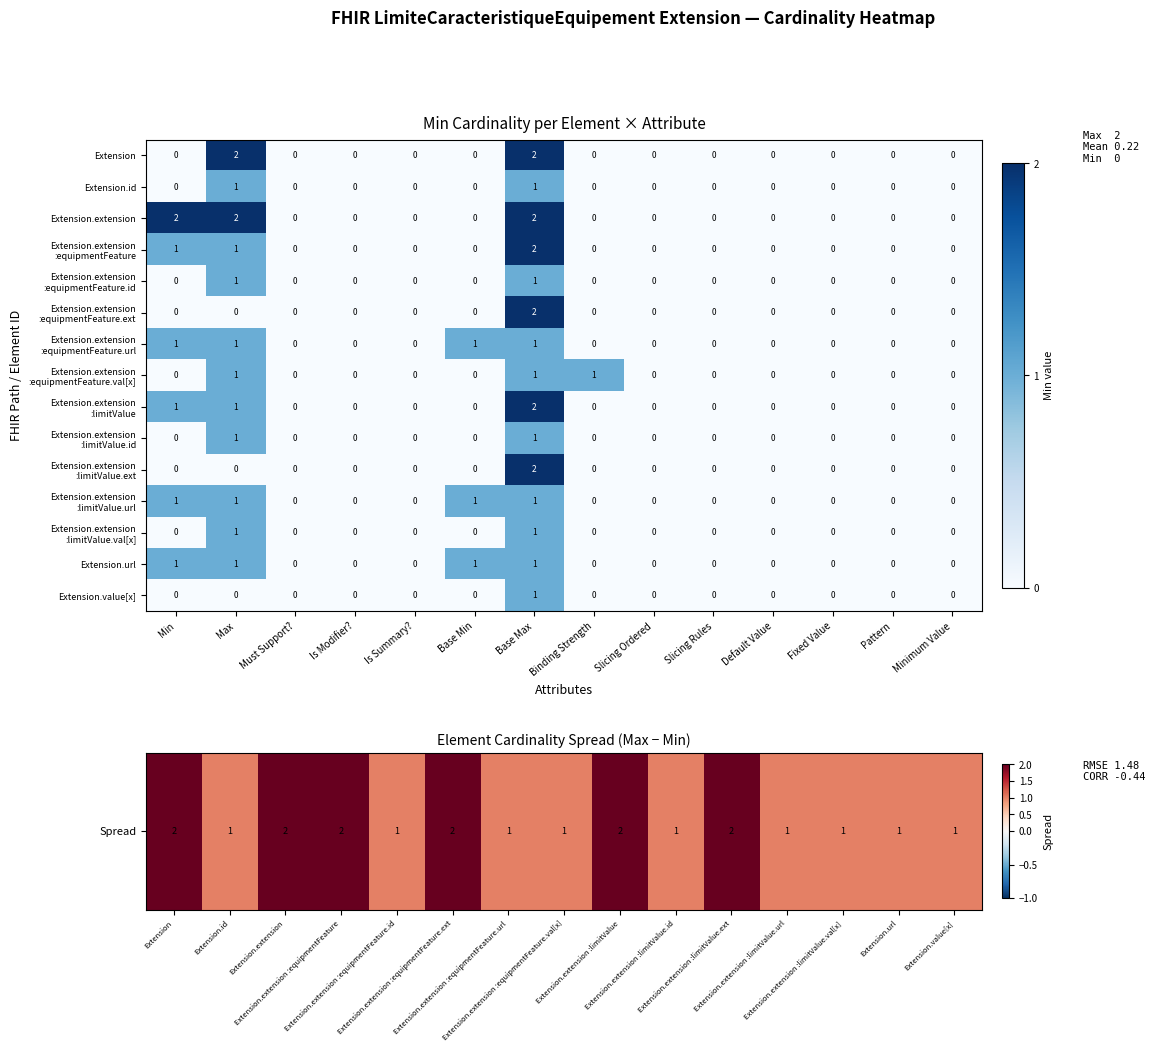

Between Min and Base Min, which series saw the biggest shift?

Extension.extension